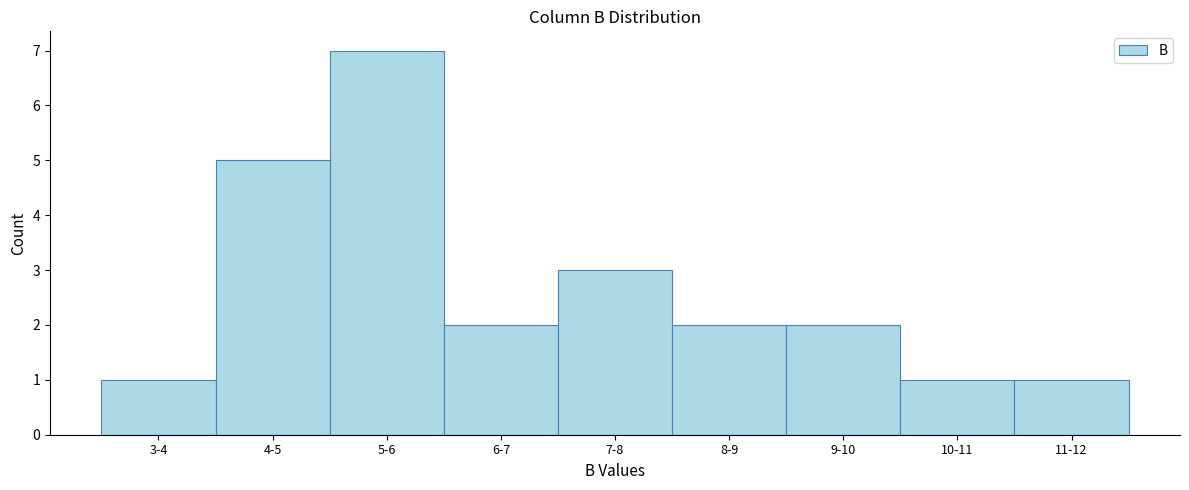

Reading left to right, what are all the values shown in this chart?

3-4=1	4-5=5	5-6=7	6-7=2	7-8=3	8-9=2	9-10=2	10-11=1	11-12=1